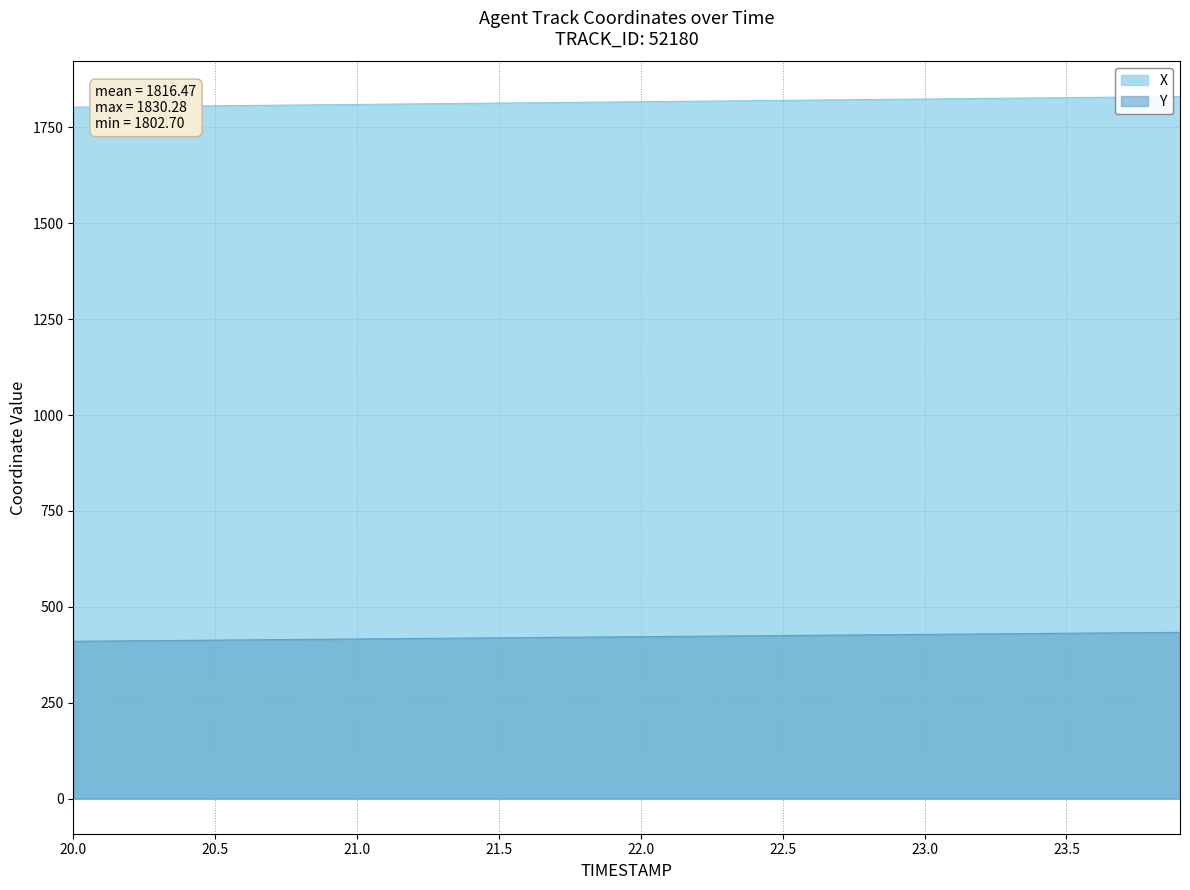

What position from the right is 20.0?

40